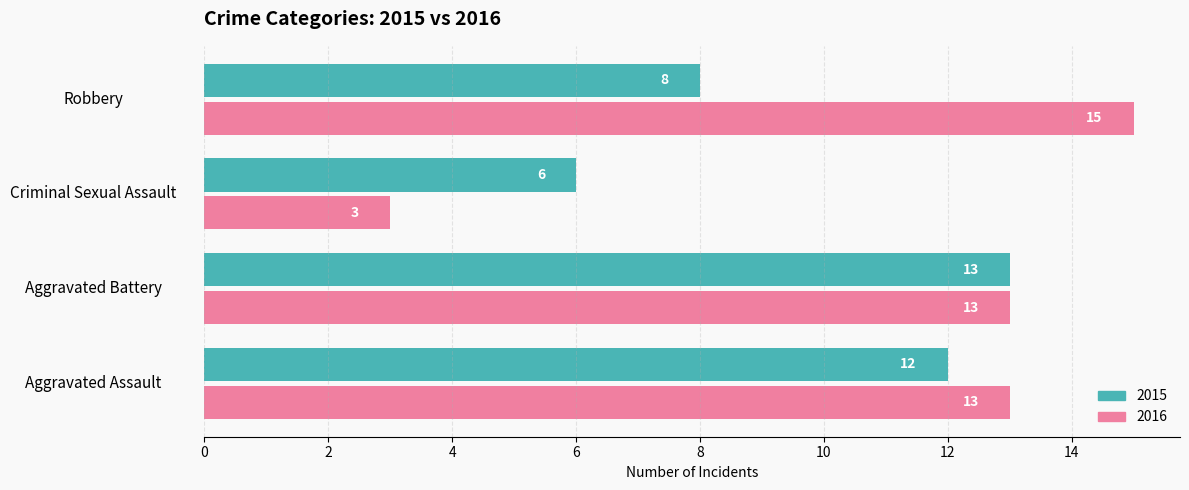

What are all the series names shown in the legend?

2015, 2016